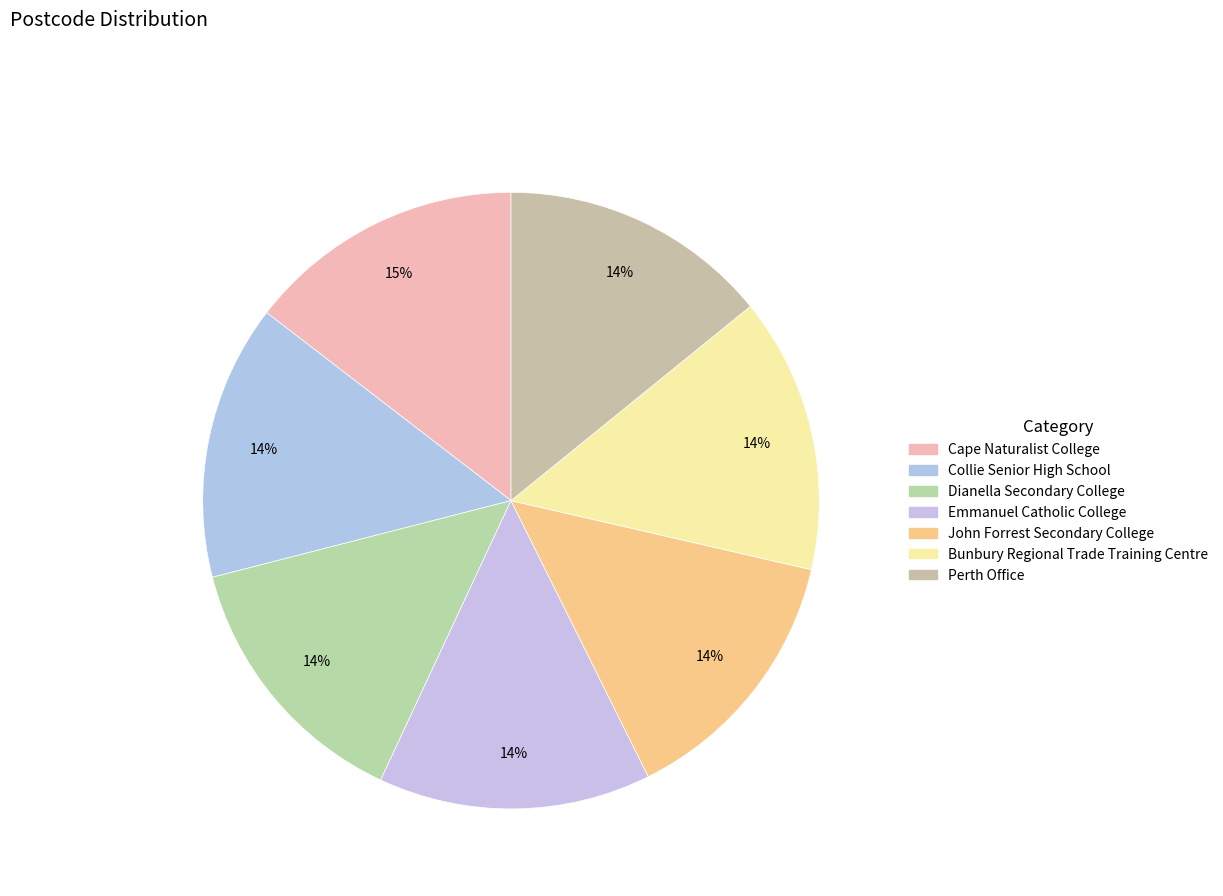

True or false: Dianella Secondary College accounts for 1% of the total.

False